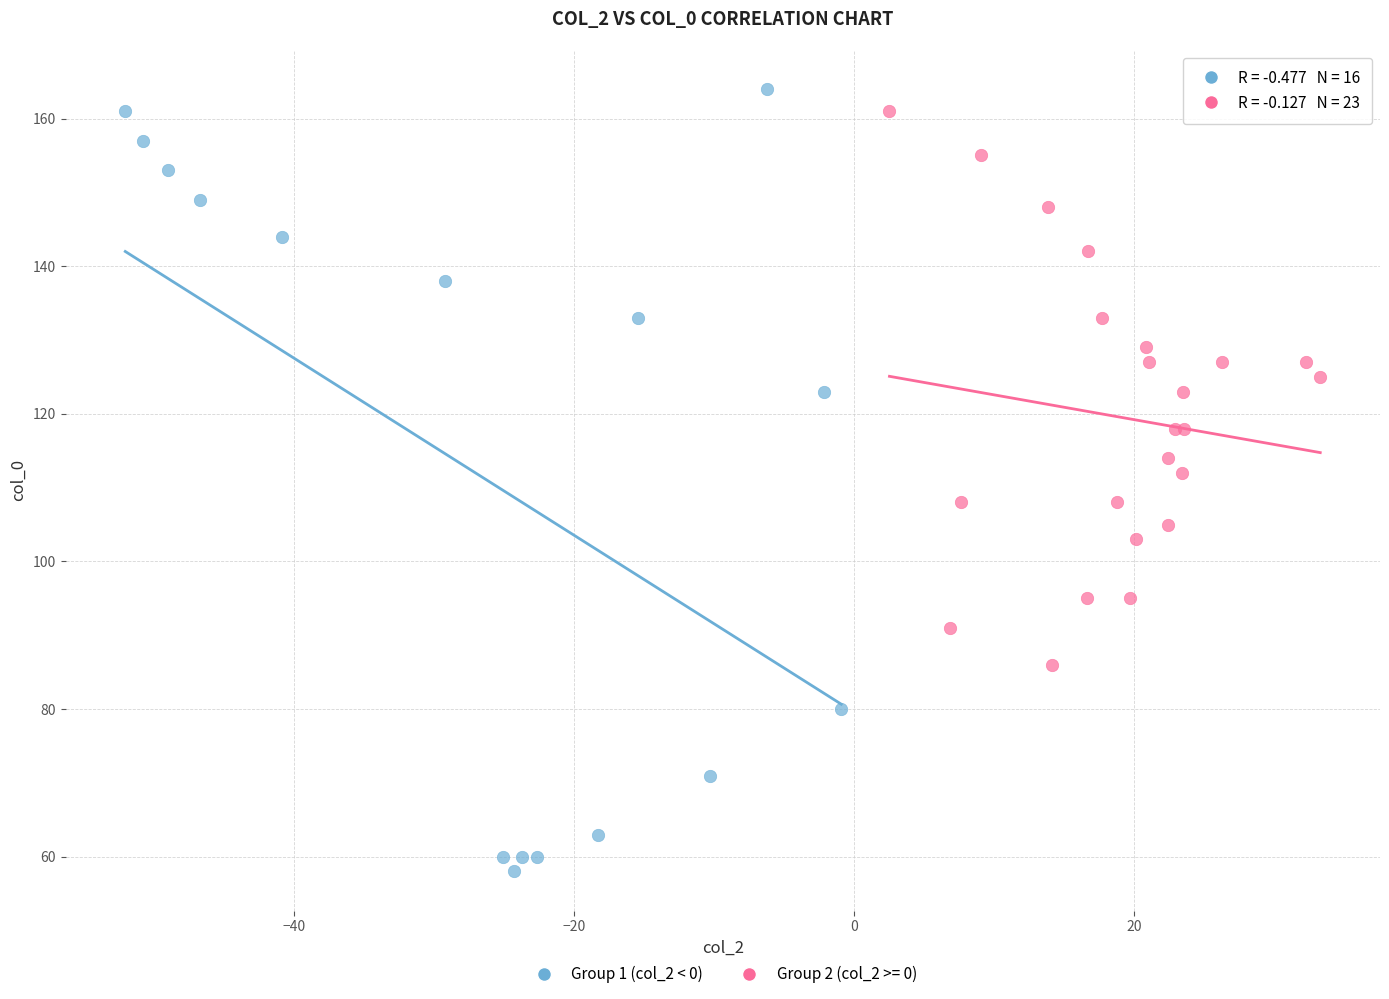

Which series contains the lowest Y value?

Group 1 (col_2 < 0)